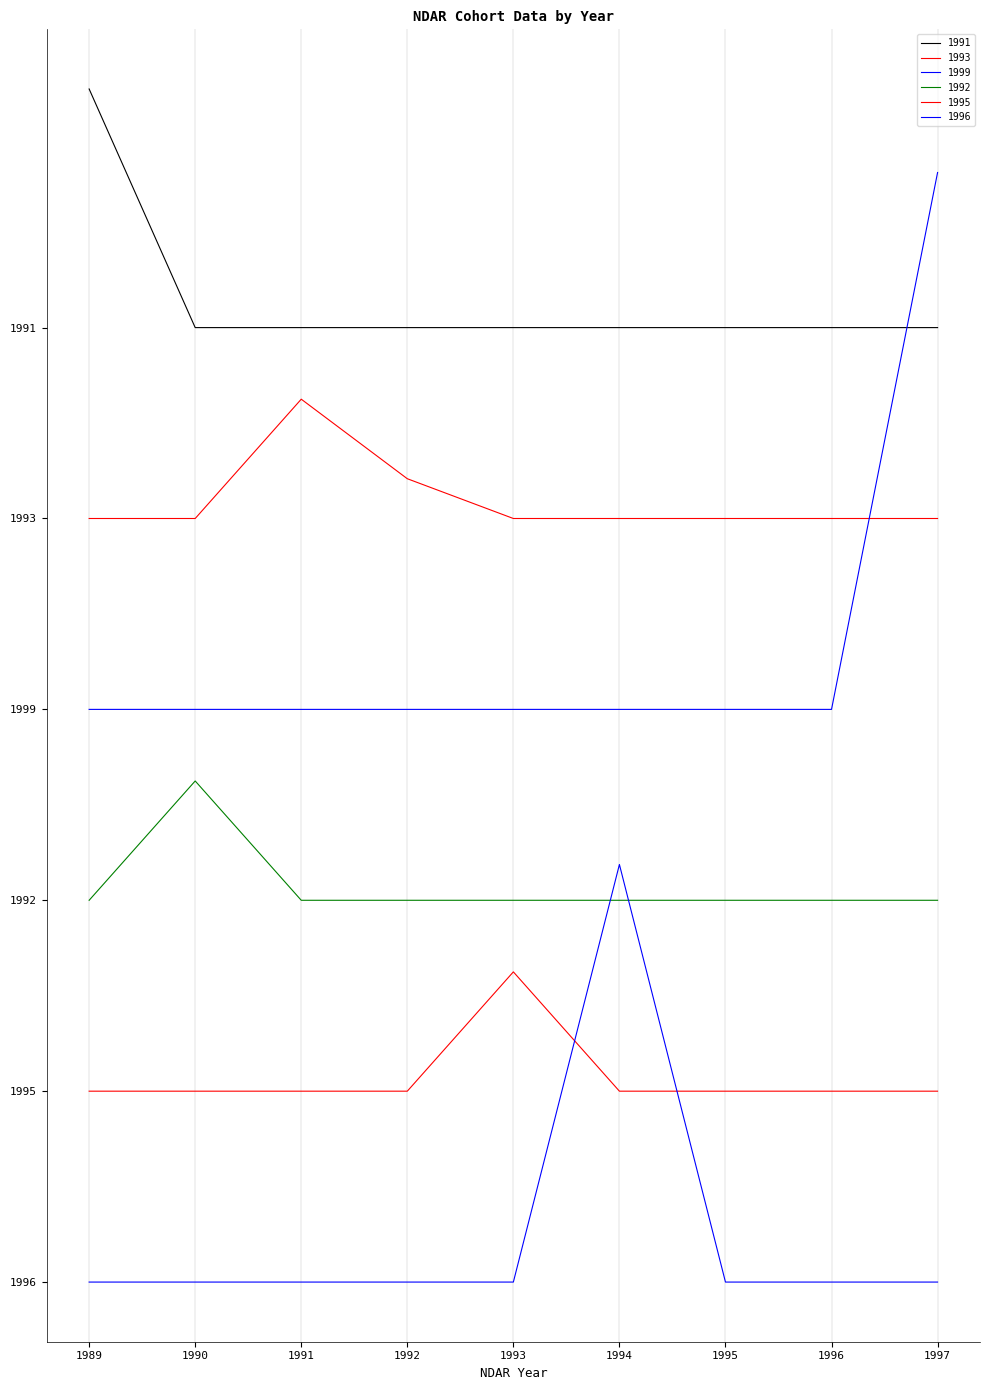

Which label corresponds to the smallest value in the chart?

1989